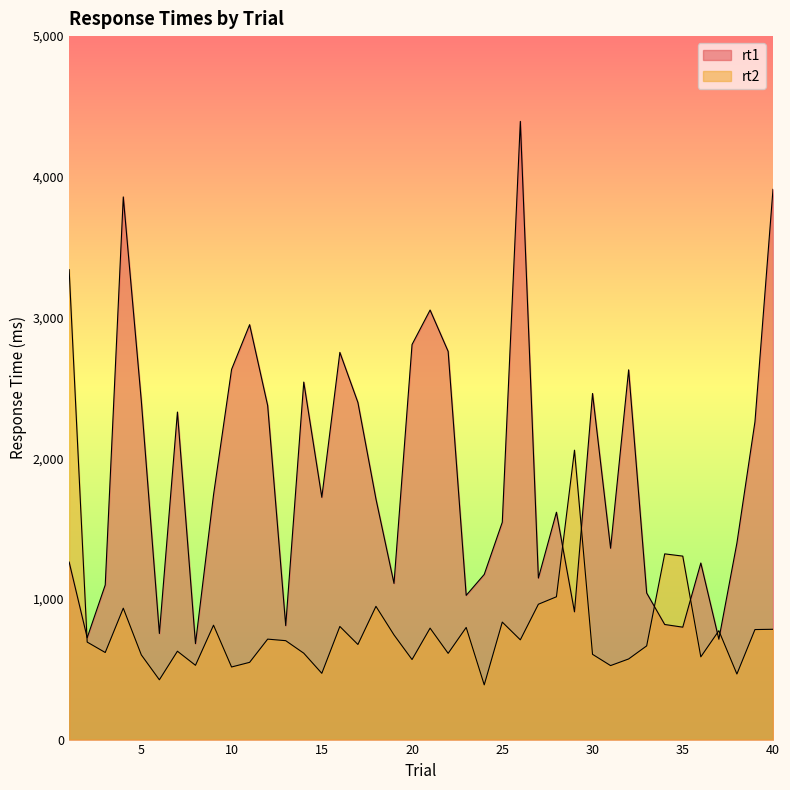

At 9, list the series in order from smallest to largest.

rt2, rt1